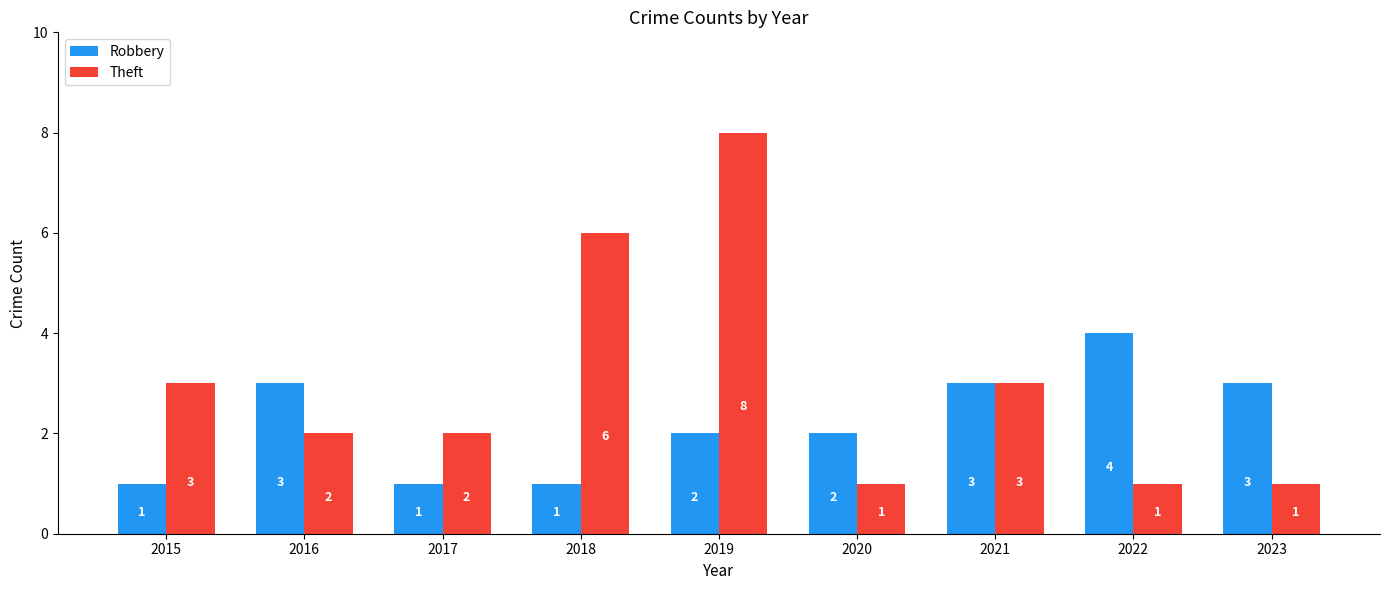

What are all the series names shown in the legend?

Robbery, Theft